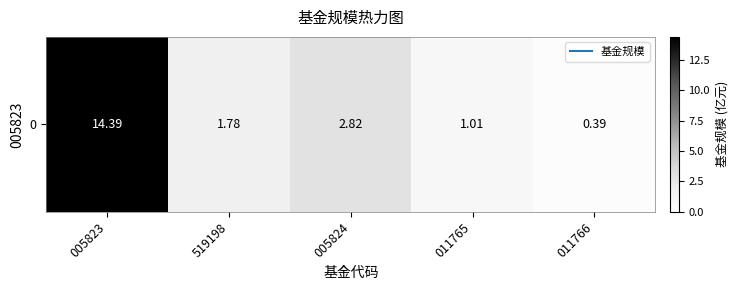

Reading right to left, what are all the values shown in this chart?

0.4	1.0	2.8	1.8	14.4